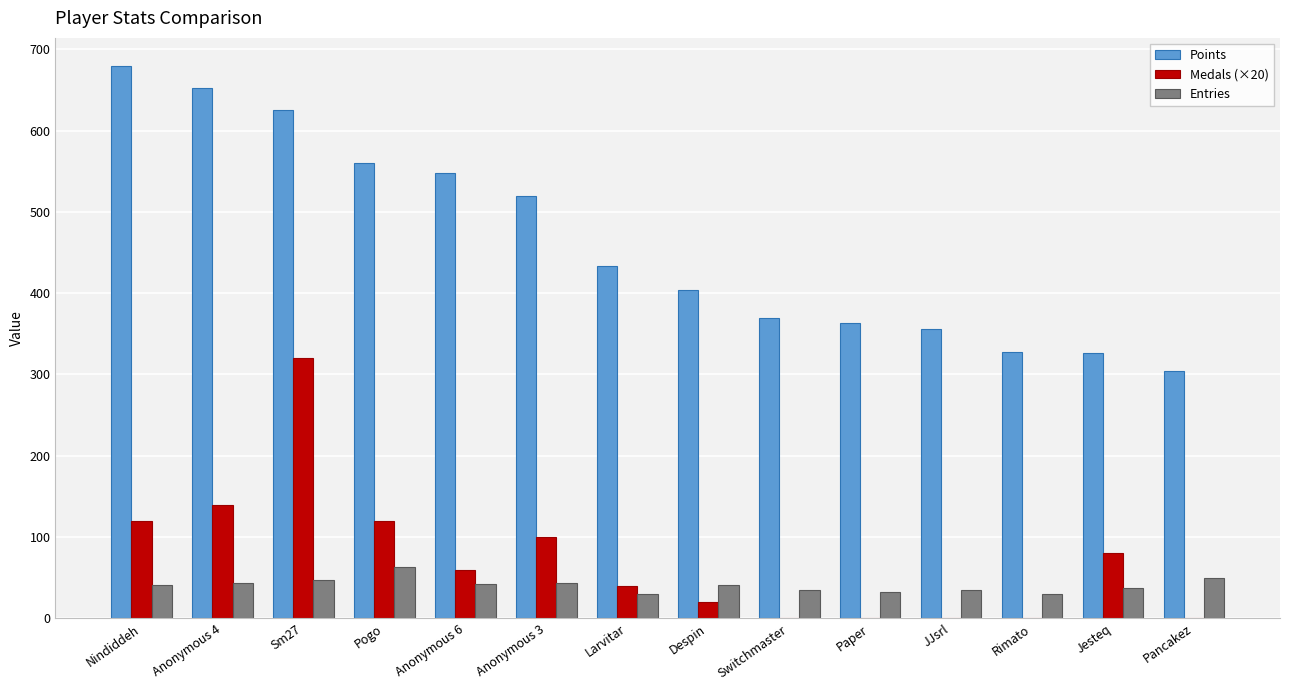

Which series has the largest range (max minus min)?

Points